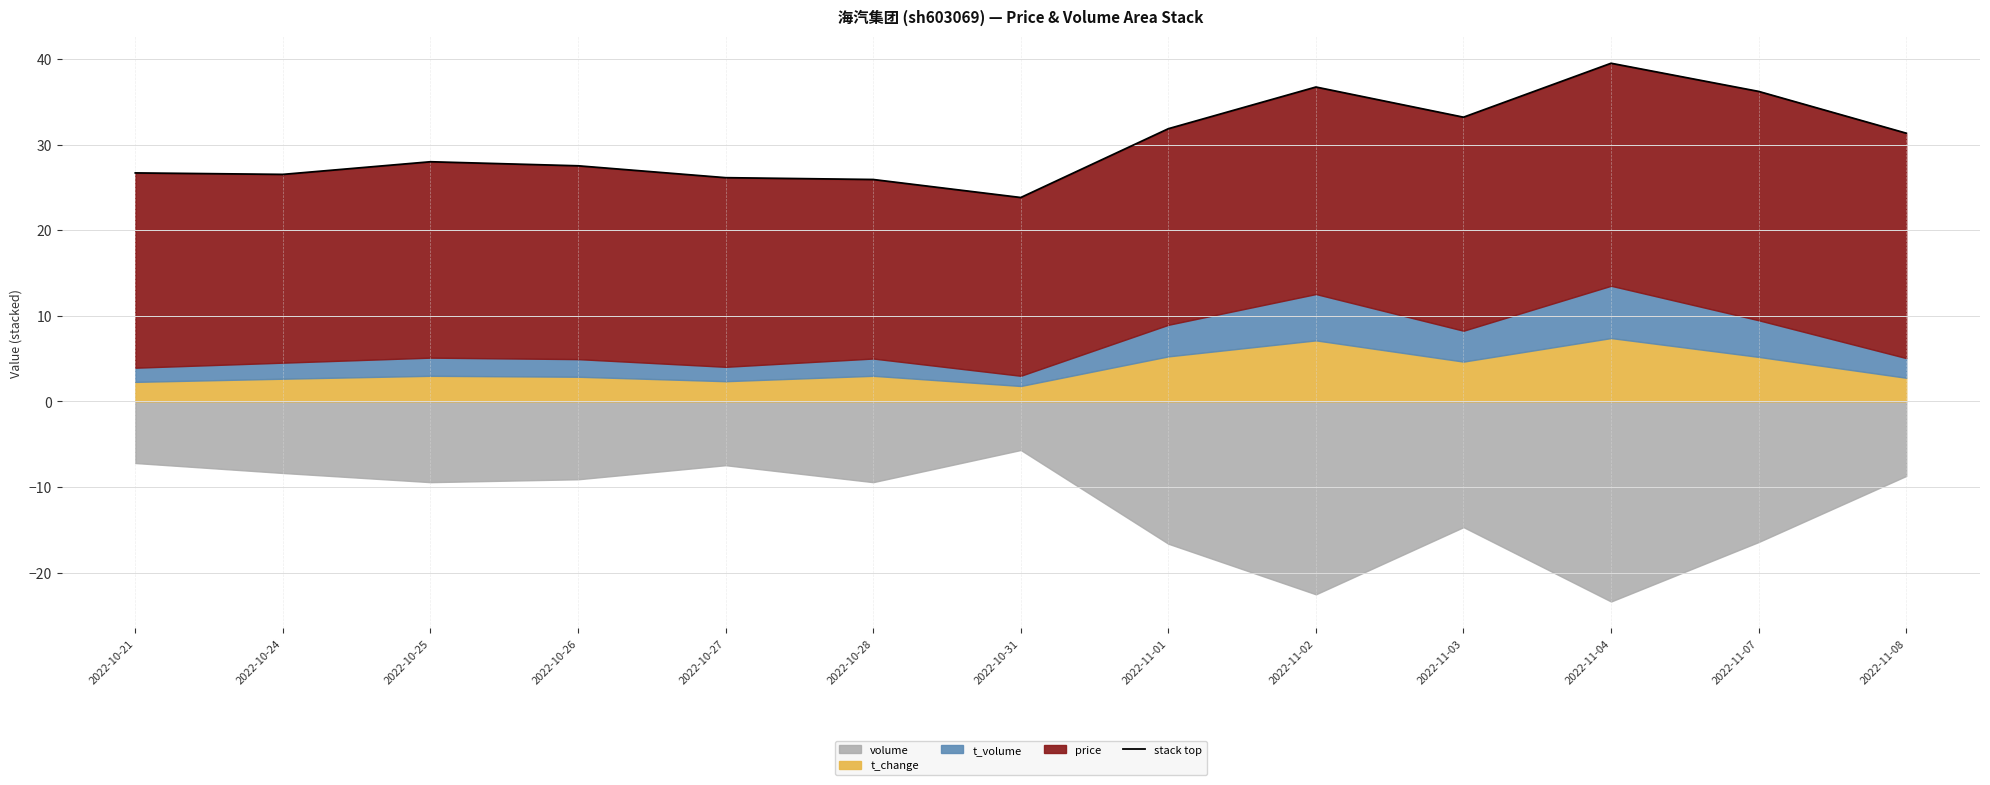

List the labels in order of value, smallest first.

2022-10-31, 2022-10-28, 2022-10-27, 2022-10-24, 2022-10-21, 2022-10-26, 2022-10-25, 2022-11-08, 2022-11-01, 2022-11-03, 2022-11-07, 2022-11-02, 2022-11-04